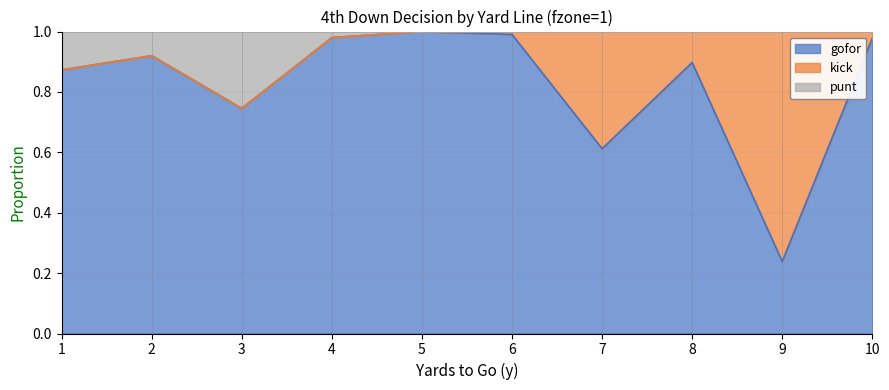

True or false: gofor has more than 0 points higher than both neighbors.

True